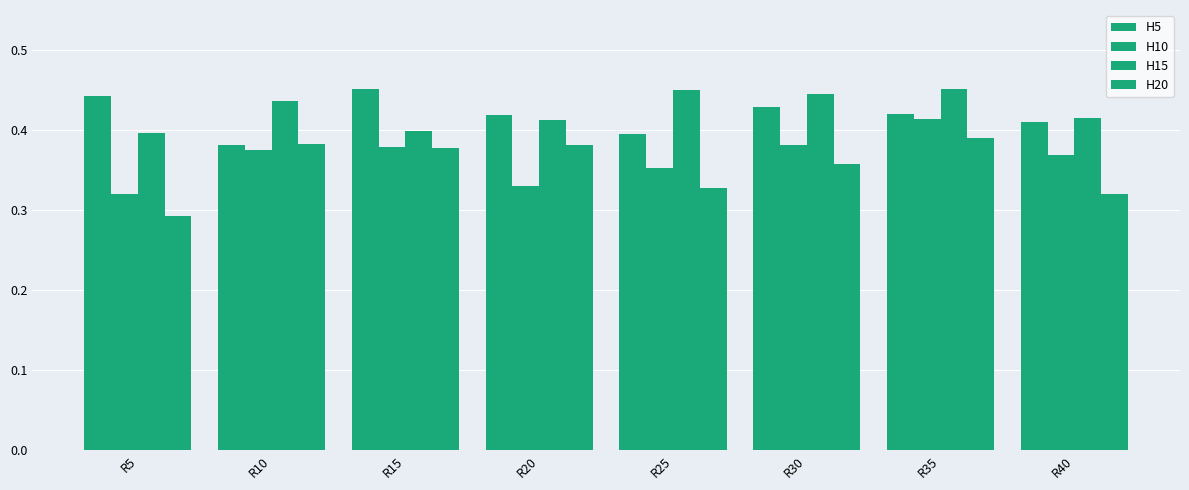

Does the chart contain any negative values?

No